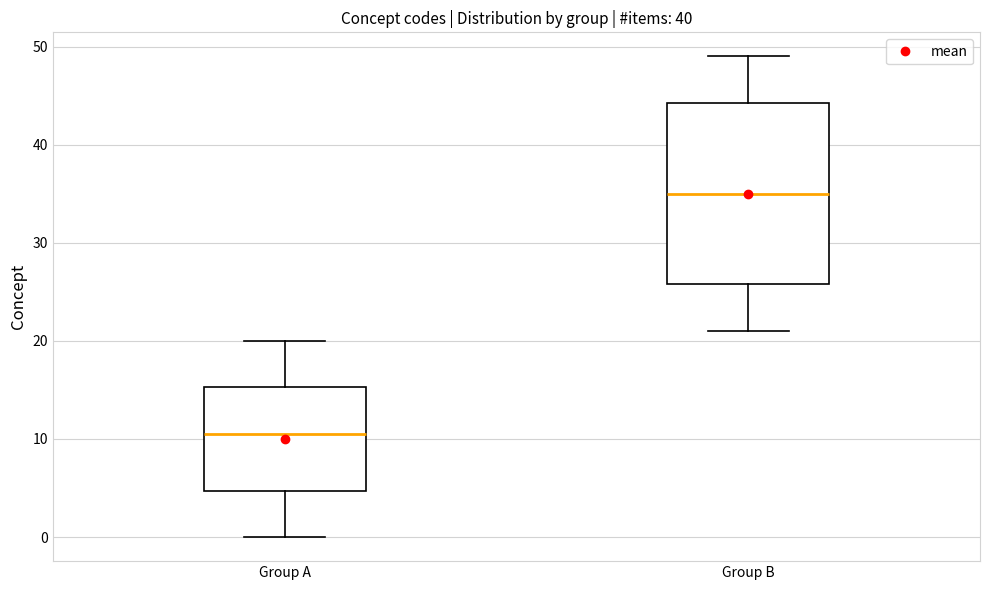

Reading left to right, transcribe this box plot: for each box, give where its median line is, the range the box spans, and where its two whiskers end, as read against the y-axis. The values are not printed on the chart, so give them approximately, as read against the axis.

Group A: median 11, box 5 to 15, whiskers 0 to 20
Group B: median 35, box 26 to 44, whiskers 21 to 49